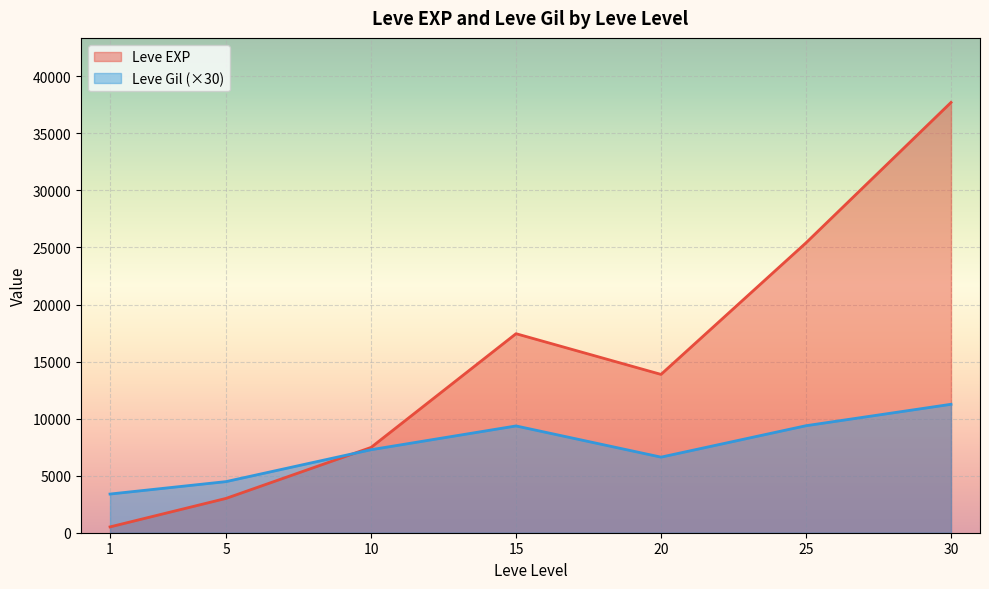

What is the maximum value shown in the chart?

37715.0